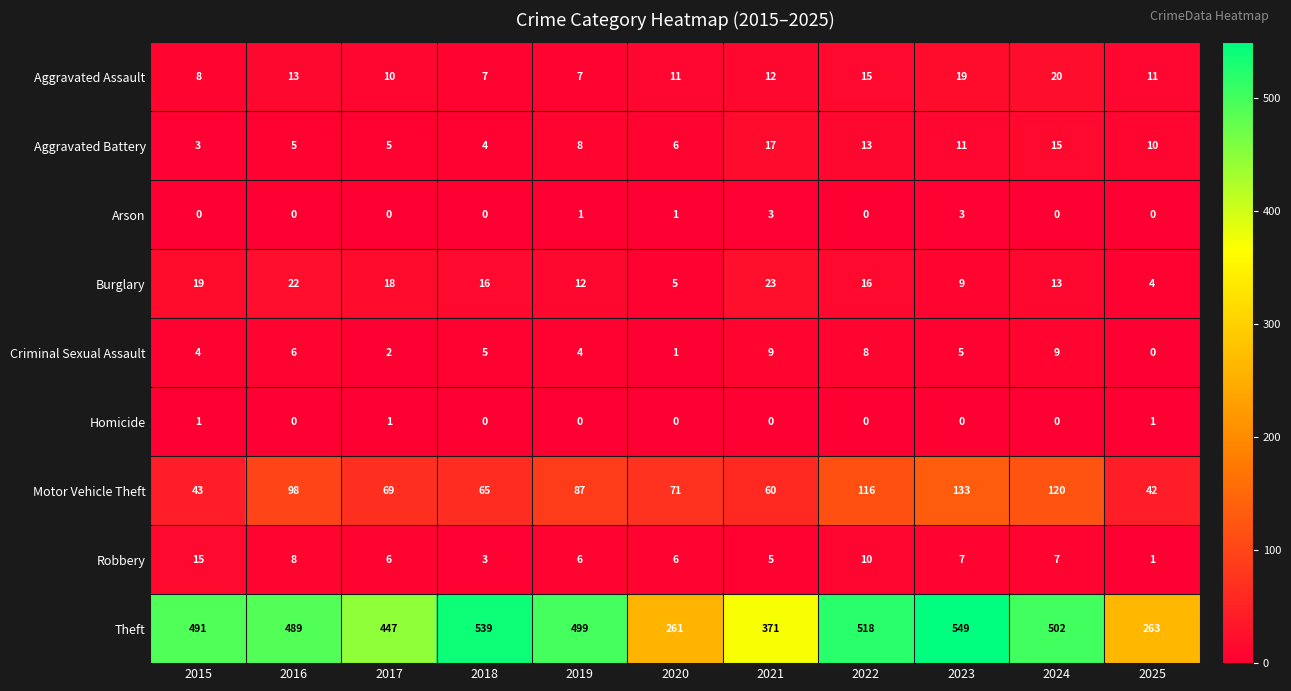

List the series in order of their peak value, highest first.

Theft, Motor Vehicle Theft, Burglary, Aggravated Assault, Aggravated Battery, Robbery, Criminal Sexual Assault, Arson, Homicide